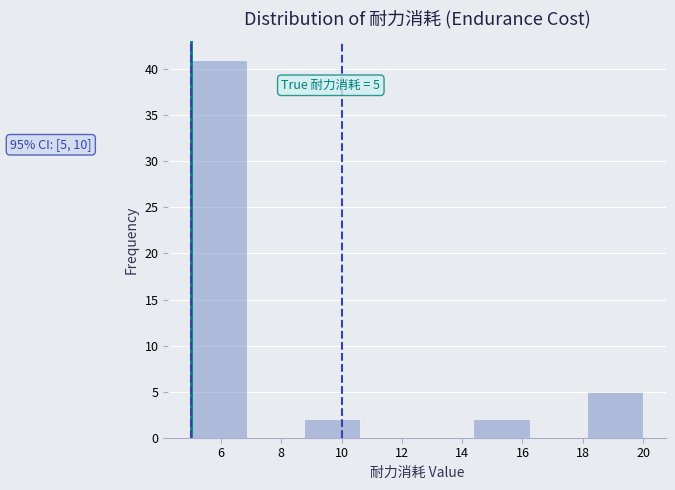

Over which range of the x-axis is the bar tallest?

5.0 to 6.8